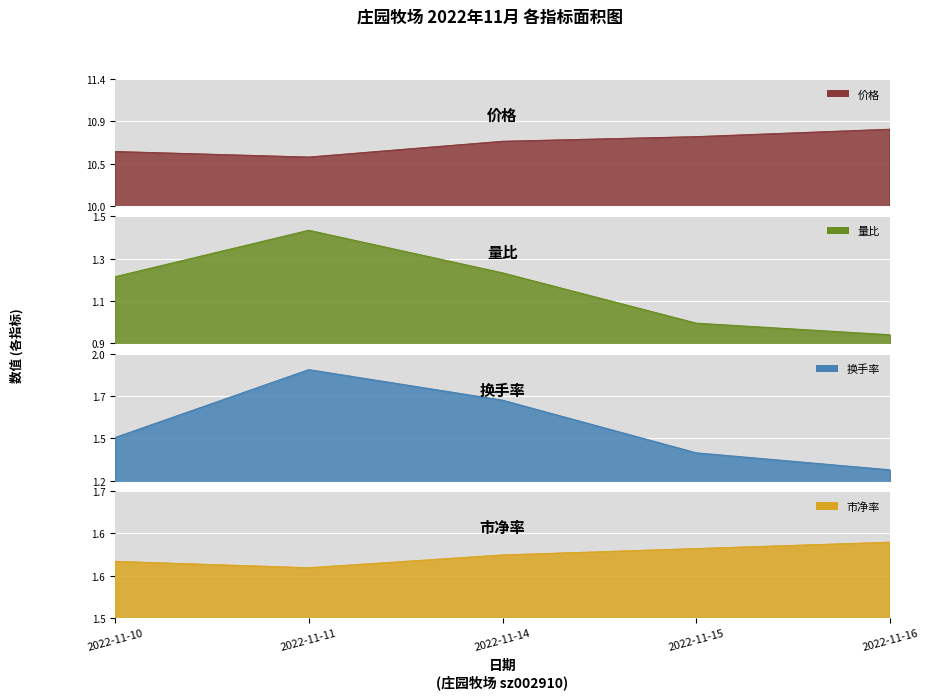

Which series changed the most between 2022-11-10 and 2022-11-14?

换手率